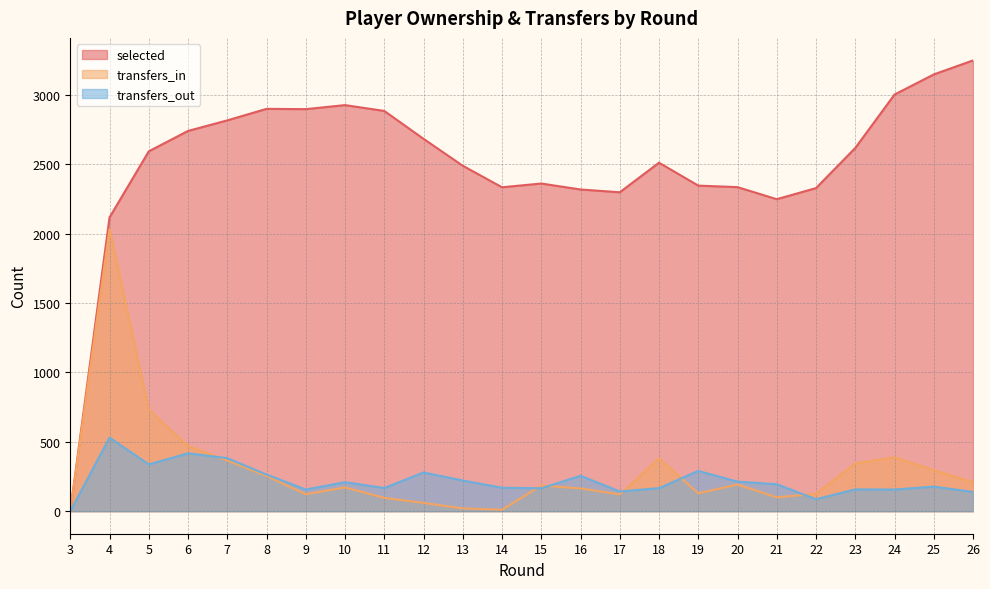

Reading left to right, what are all the values shown in this chart?

selected: 0	2117	2593	2740	2816	2899	2897	2926	2884	2683	2489	2334	2361	2318	2298	2511	2346	2335	2248	2328	2617	3002	3147	3248
transfers_in: 0	2033	732	470	365	254	122	171	96	60	20	11	185	164	121	380	129	192	100	125	345	388	296	209
transfers_out: 0	530	337	417	382	264	156	209	167	279	221	169	165	255	142	166	290	213	194	86	157	156	177	139